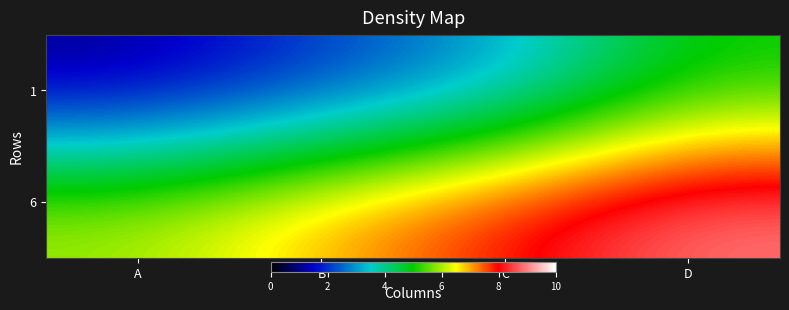

Reading right to left, what are all the values shown in this chart?

1: D=5	C=3	B=2	A=1
6: D=9	C=8	B=7	A=6